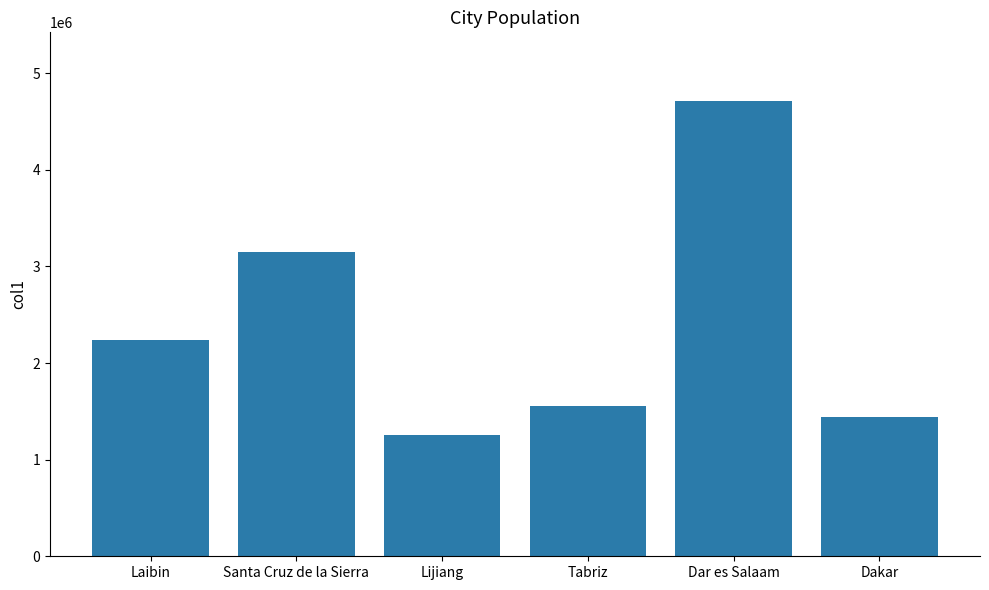

Reading left to right, transcribe all the data shown in this chart.

Laibin=2233900	Santa Cruz de la Sierra=3151676	Lijiang=1254000	Tabriz=1558693	Dar es Salaam=4715000	Dakar=1438725